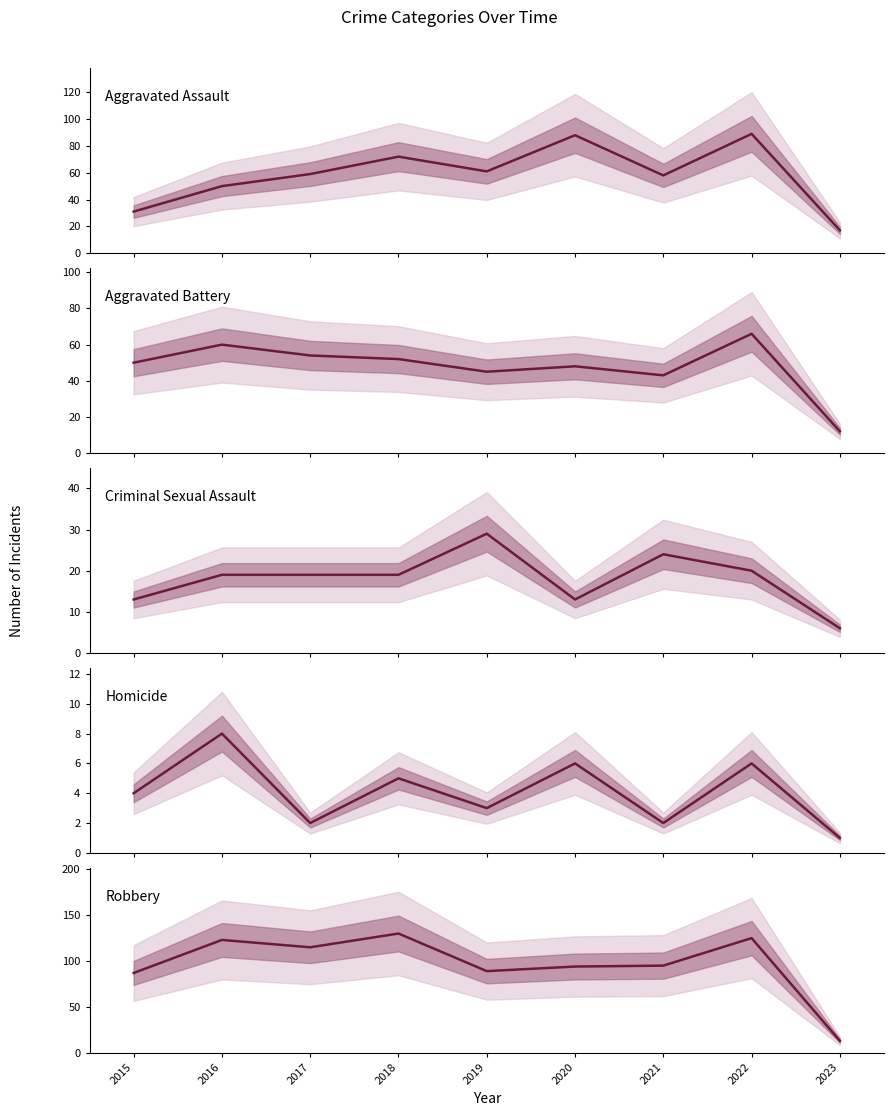

What is the spread (max minus min) of values at 2015?

83